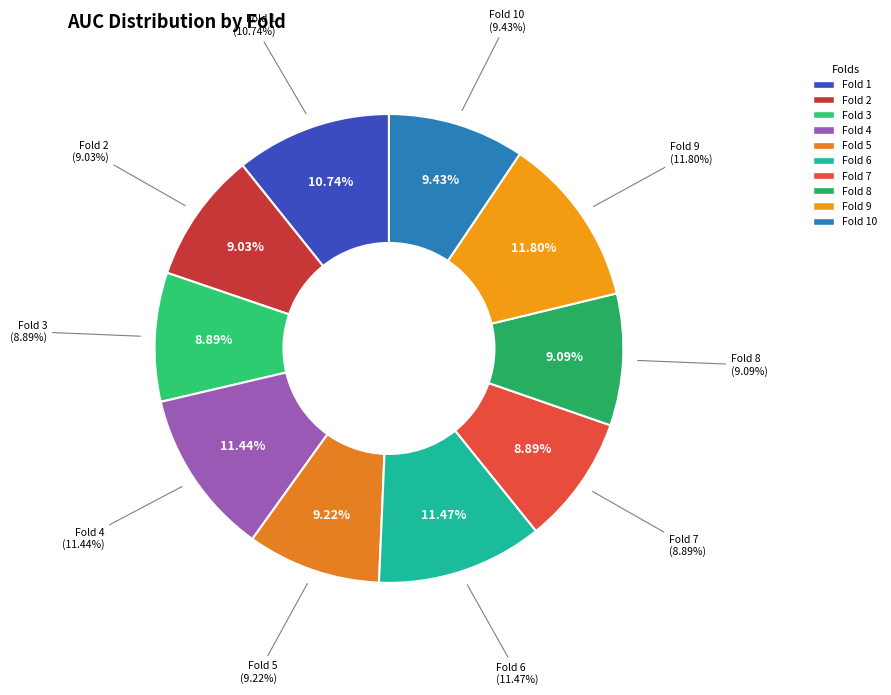

Is Fold 10 the majority of the pie?

No